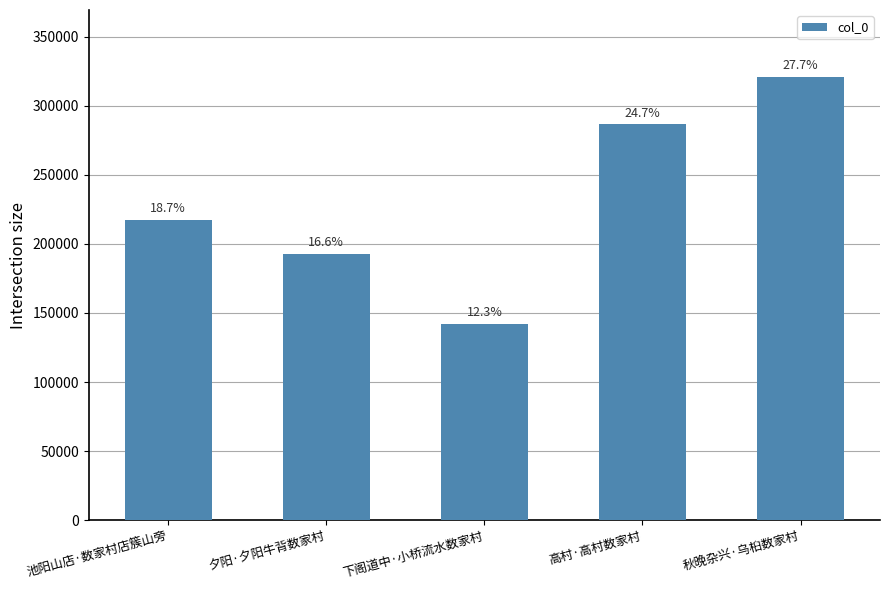

What position from the left is 高村·高村数家村?

4